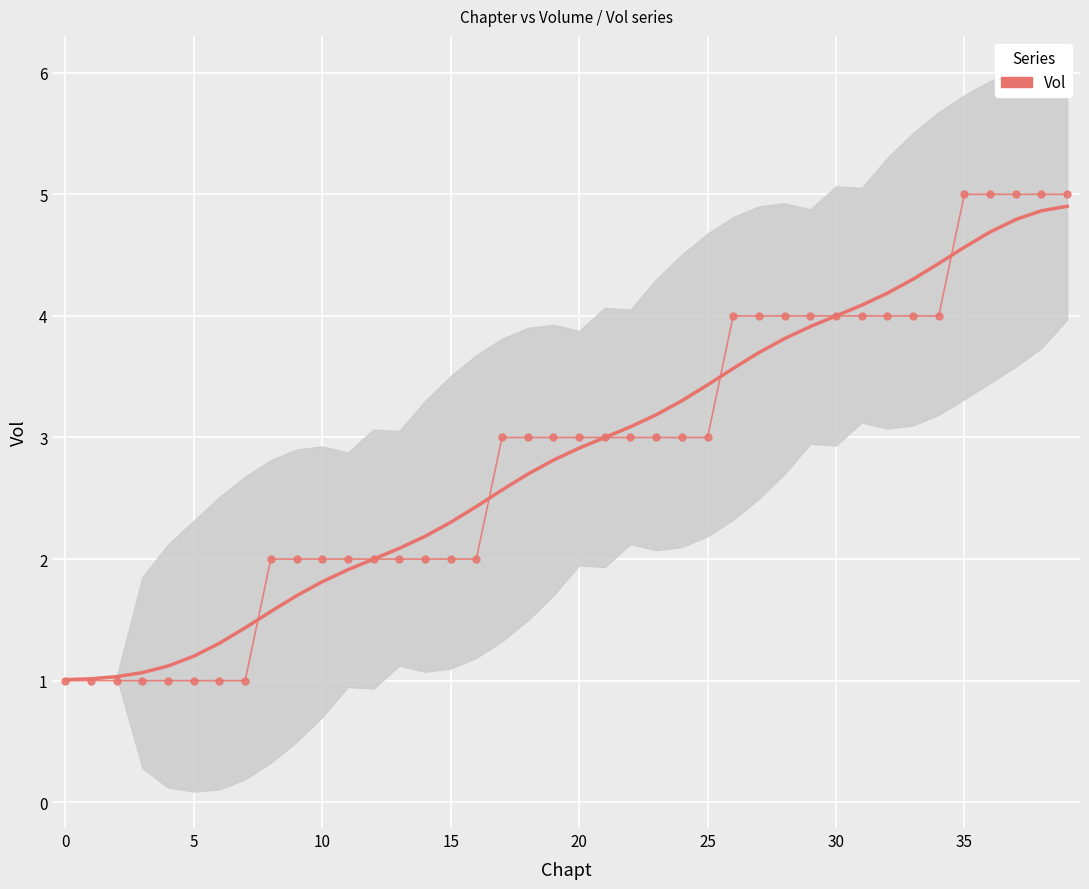

Reading left to right, transcribe all the data shown in this chart.

1	1	1	1	1	1	1	1	2	2	2	2	2	2	2	2	2	3	3	3	3	3	3	3	3	3	4	4	4	4	4	4	4	4	4	5	5	5	5	5